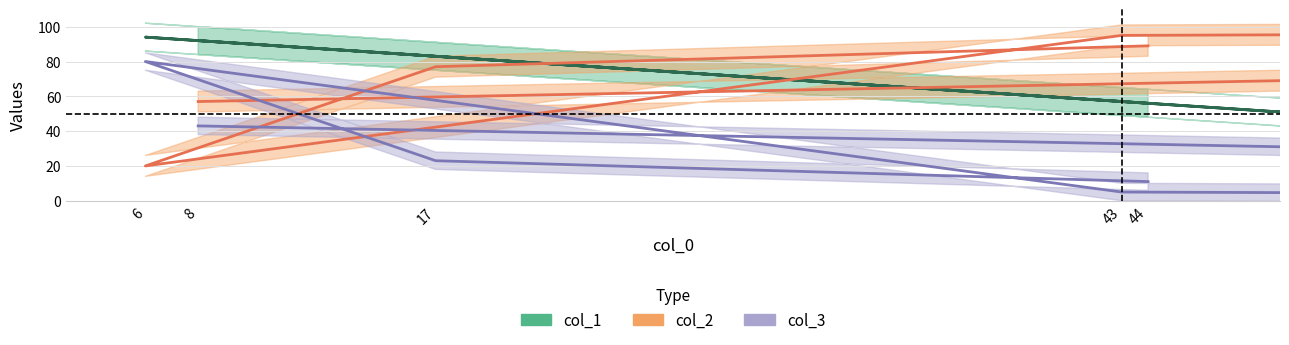

True or false: col_1 and col_2 cross at least once.

True